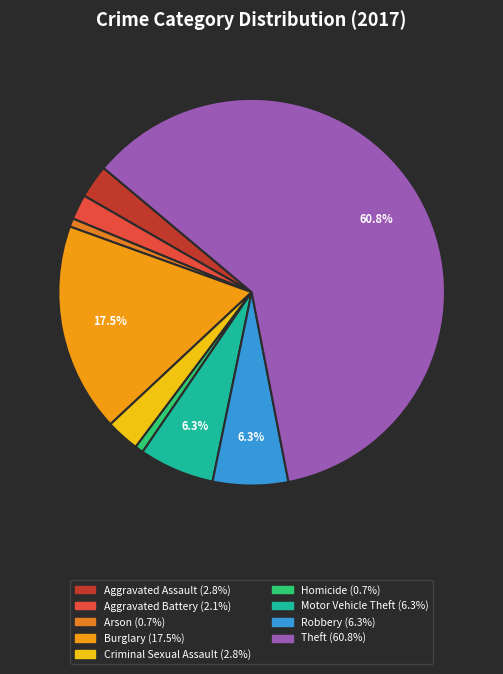

Count the number of slices in the pie.

9